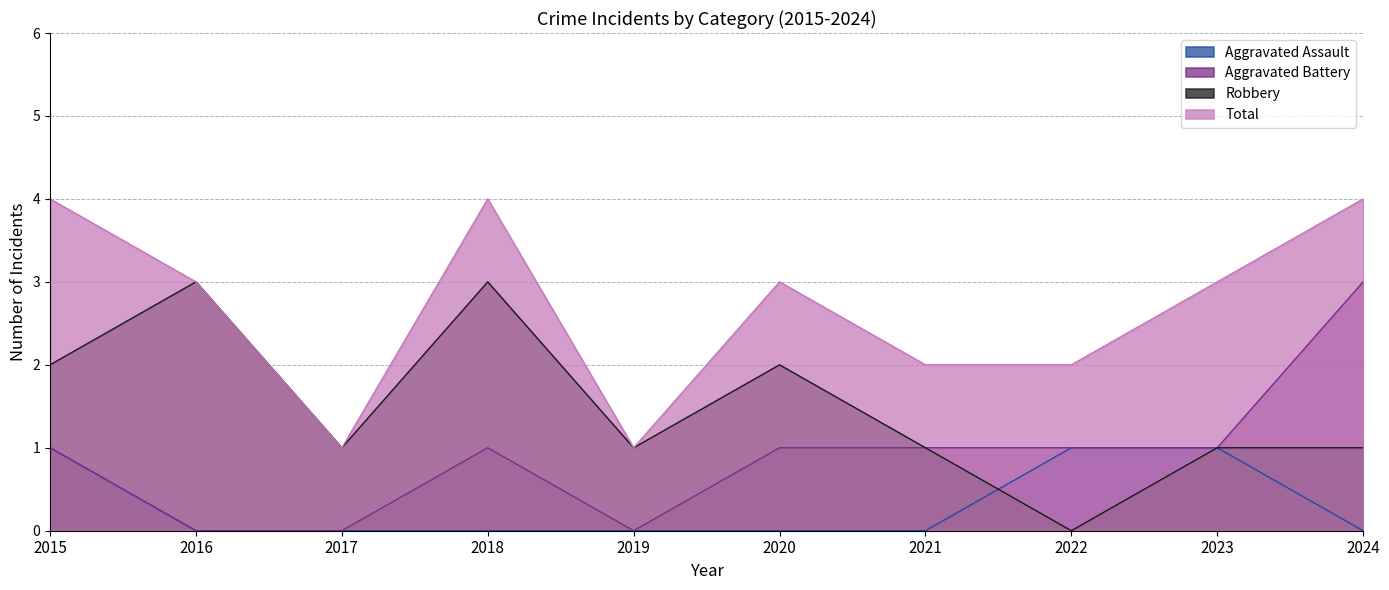

Reading left to right, what are all the values shown in this chart?

Aggravated Assault: 2015=1	2016=0	2017=0	2018=0	2019=0	2020=0	2021=0	2022=1	2023=1	2024=0
Aggravated Battery: 2015=1	2016=0	2017=0	2018=1	2019=0	2020=1	2021=1	2022=1	2023=1	2024=3
Robbery: 2015=2	2016=3	2017=1	2018=3	2019=1	2020=2	2021=1	2022=0	2023=1	2024=1
Total: 2015=4	2016=3	2017=1	2018=4	2019=1	2020=3	2021=2	2022=2	2023=3	2024=4